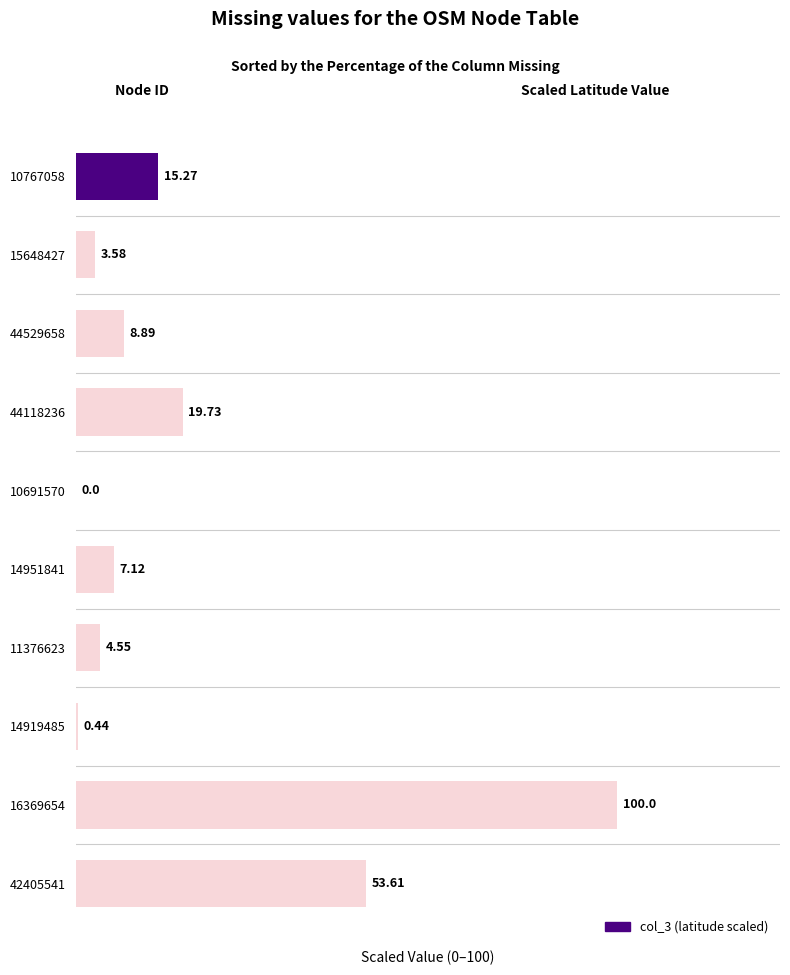

Which has a higher value, 42405541 or 15648427?

42405541